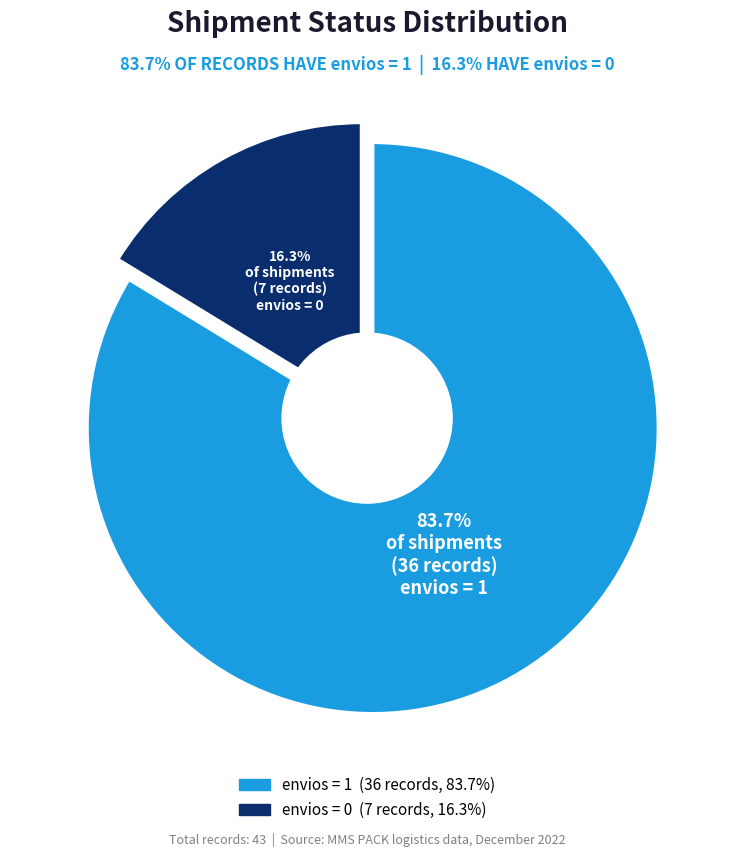

To the nearest percent, what is the average slice percentage?

50%